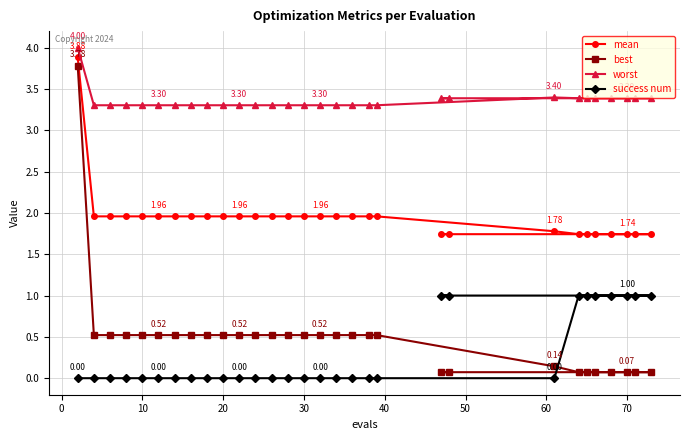

What is the difference between the maximum and minimum values in the best series?

3.7